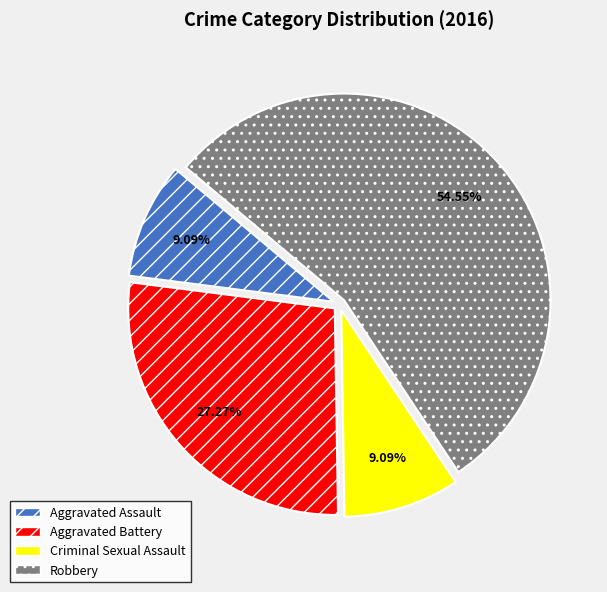

The Aggravated Battery slice represents 39% of the pie. True or false?

False